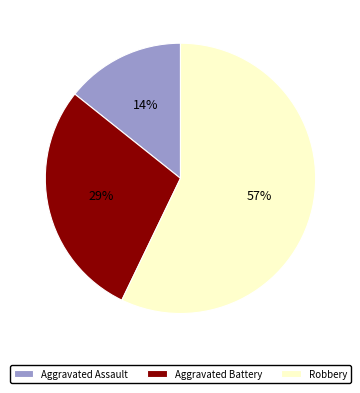

To the nearest percent, what is the difference between the largest and smallest slice percentages?

43%